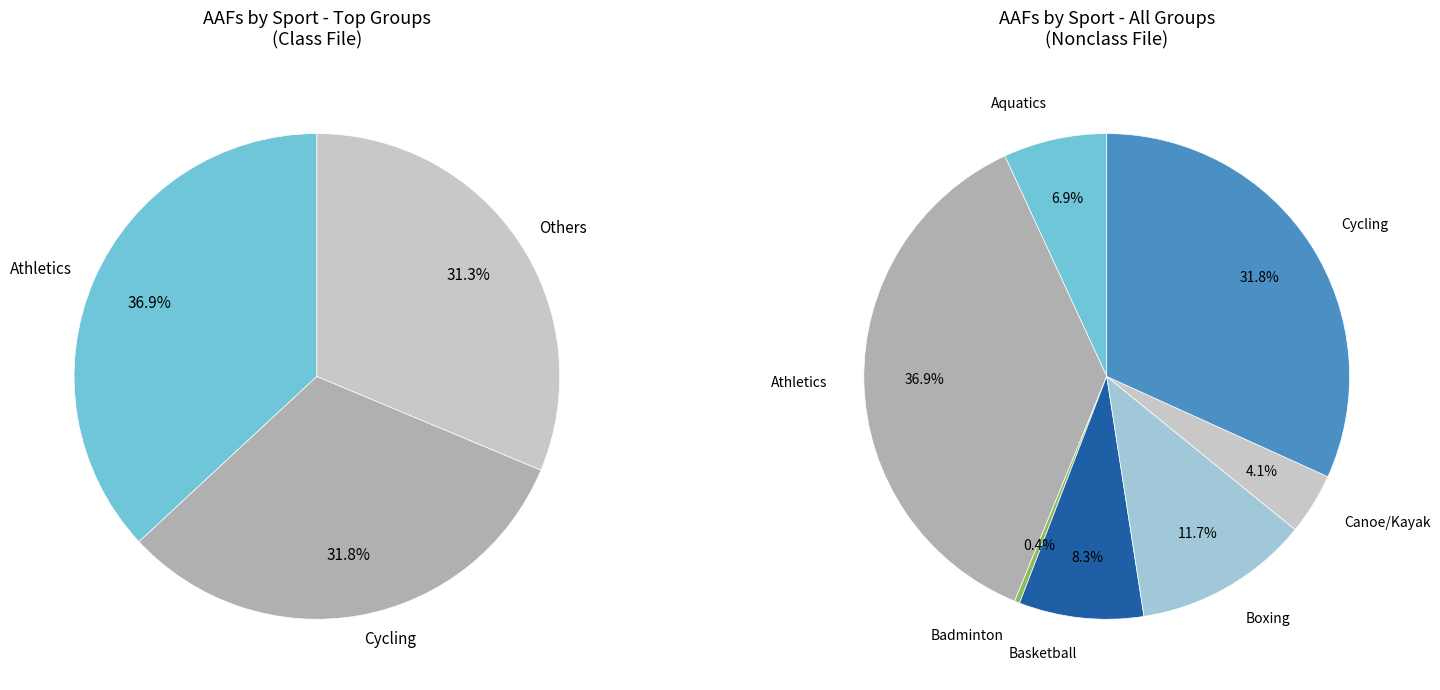

To the nearest percent, what percentage of the pie is Canoe/Kayak?

4%